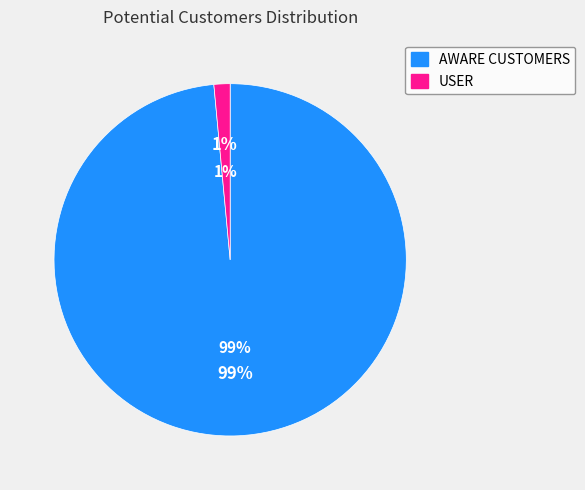

Which category has the biggest portion of the pie?

AWARE CUSTOMERS